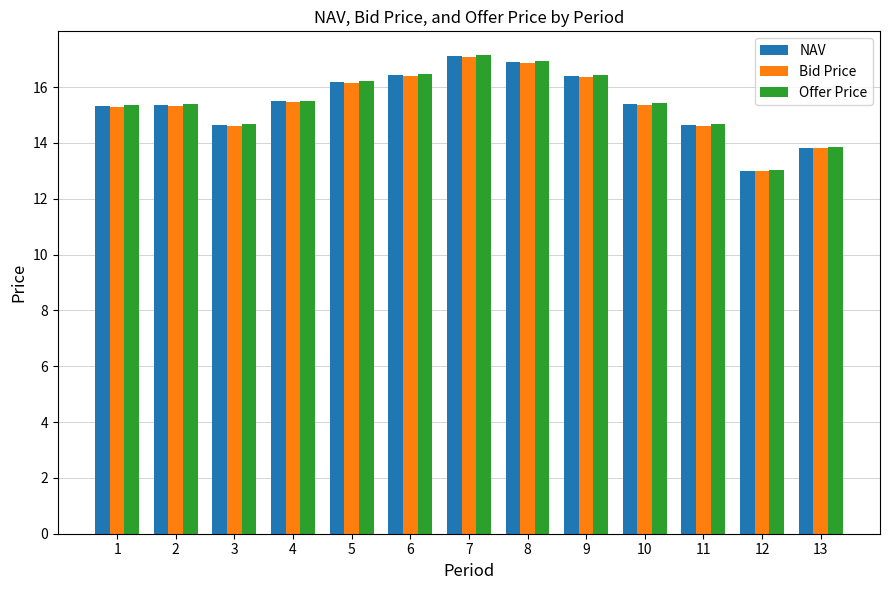

At which label does NAV reach its minimum?

12